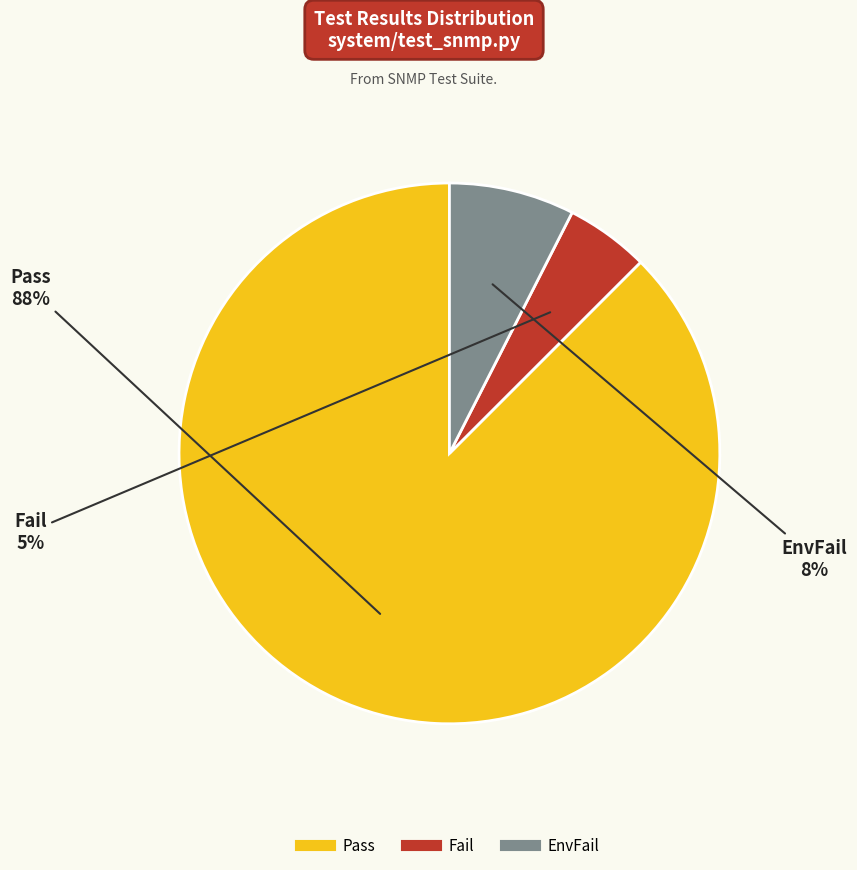

To the nearest percent, what is the combined percentage of Pass and EnvFail?

95%